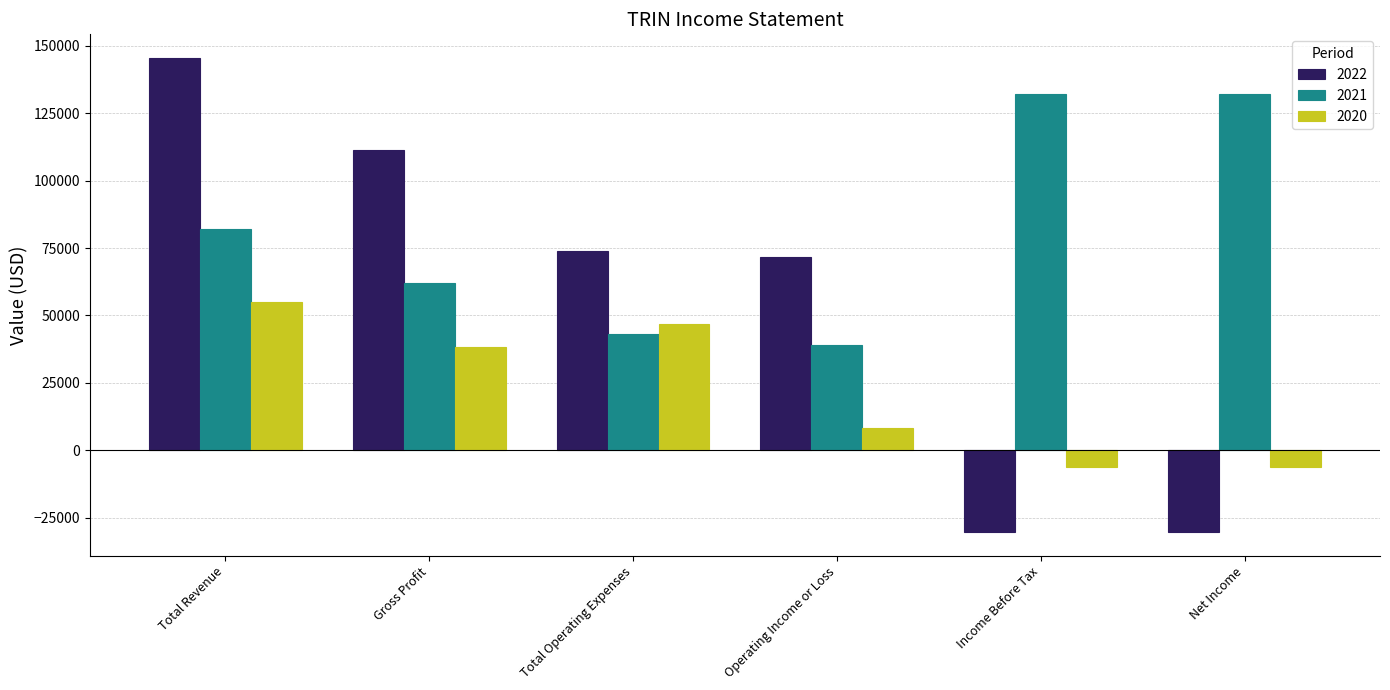

What is the difference between the maximum and minimum values in the 2022 series?

175900